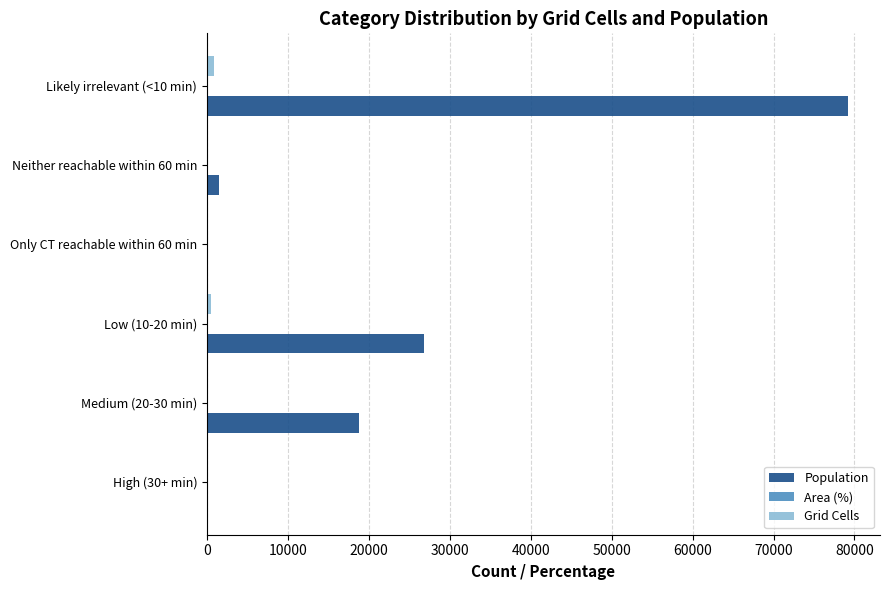

What is the maximum value shown in the chart?

79196.0